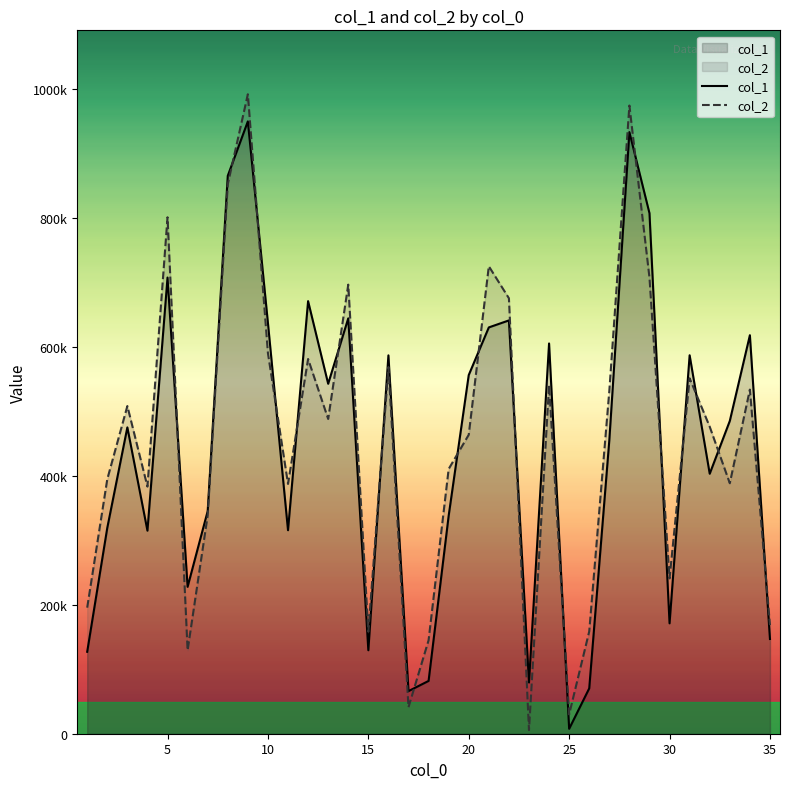

What is the difference between the second highest and second lowest values in the col_2 series?

944768